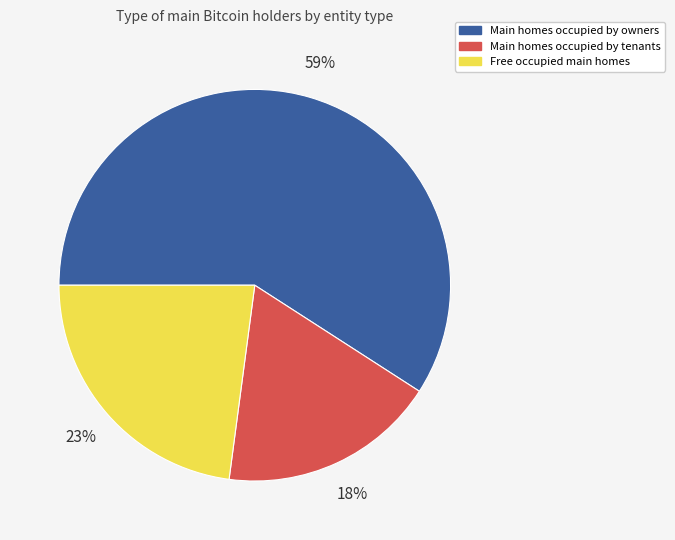

Which category has the smallest portion of the pie?

Main homes occupied by tenants